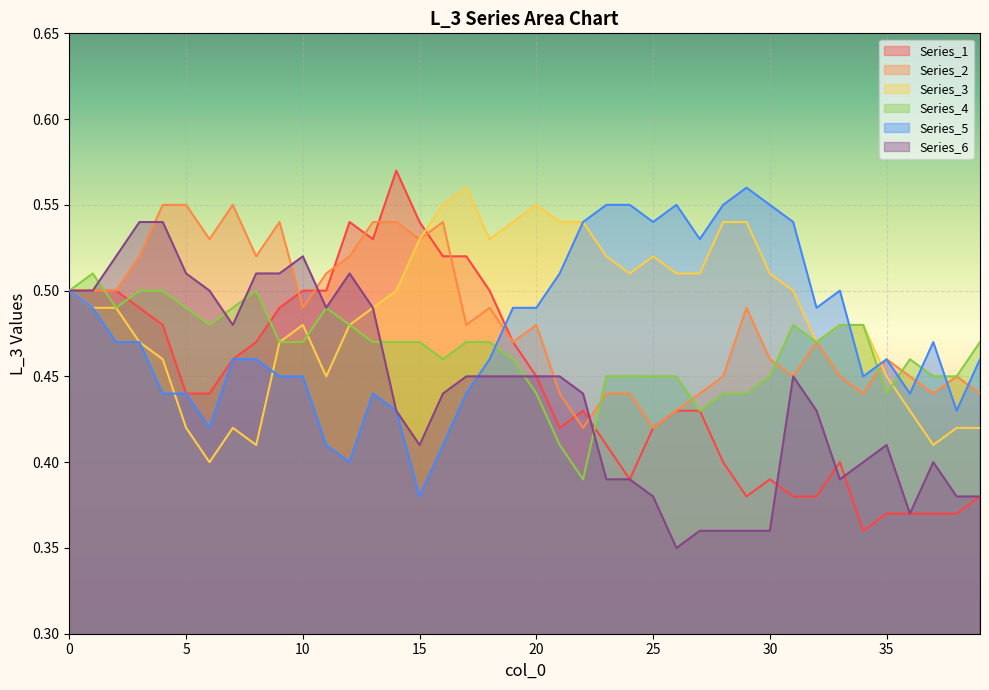

Count the number of categories in the chart.

40